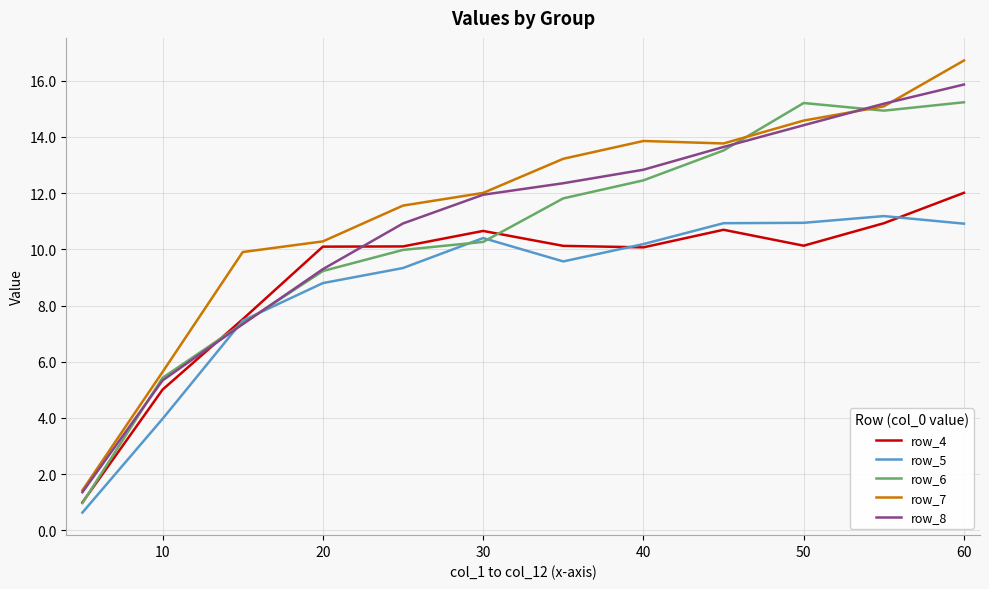

Which series has the widest spread of values?

row_7